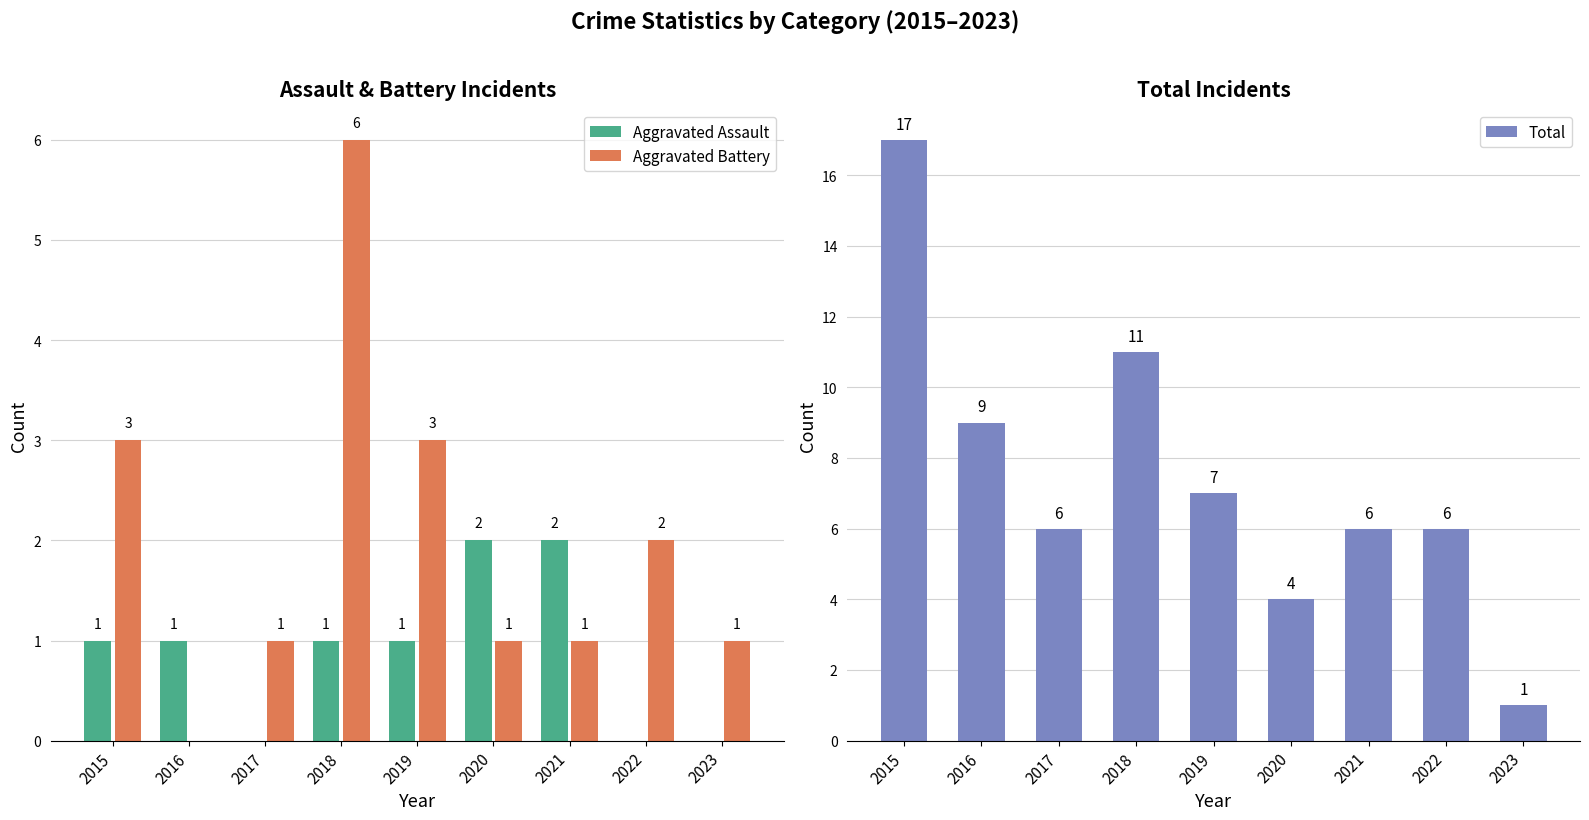

At which category does the chart reach its minimum across all series?

2017